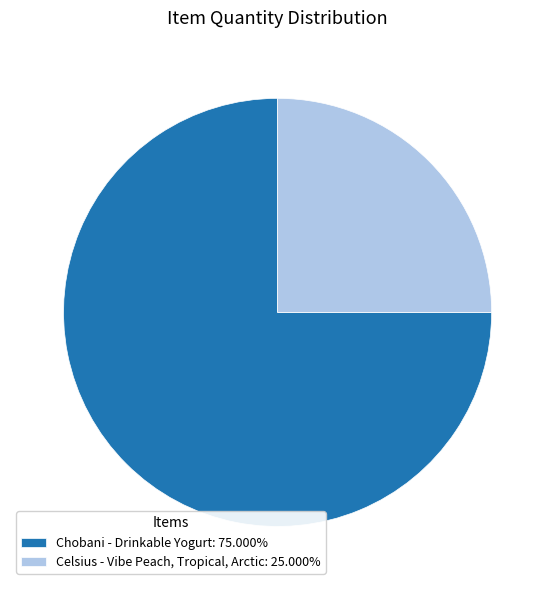

Is the sum of Celsius - Vibe Peach, Tropical, Arctic: 25.000% and Chobani - Drinkable Yogurt: 75.000% greater than half?

Yes